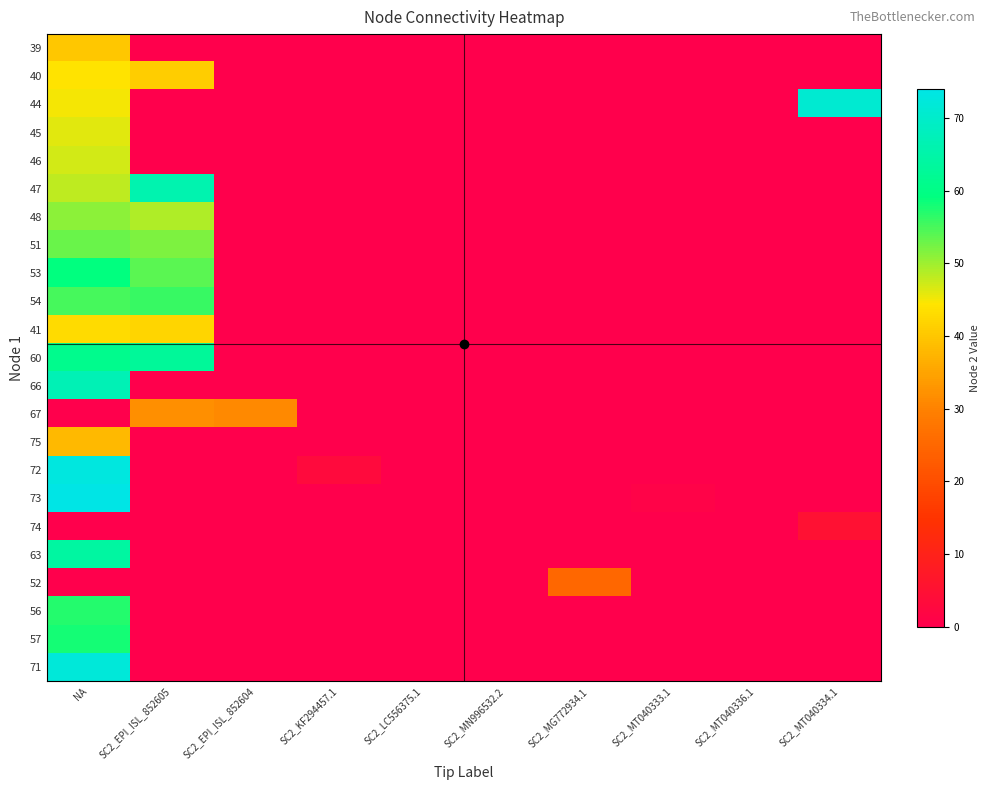

How many categories are shown in the chart?

10